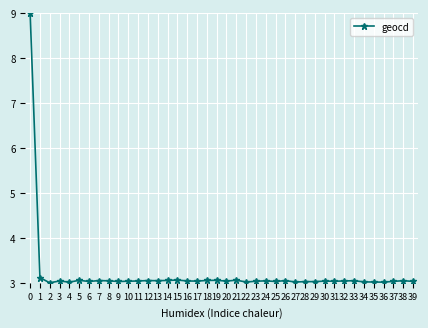

What is the difference between the maximum and second lowest values?

6.0